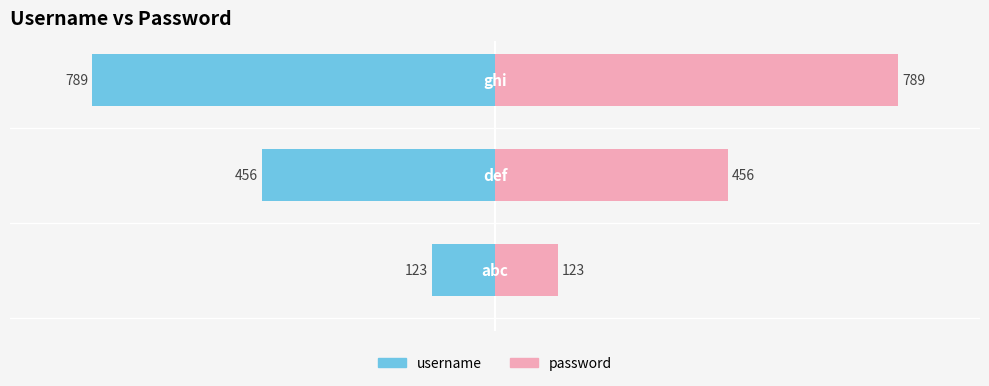

List the series in order of their peak value, lowest first.

username (left), password